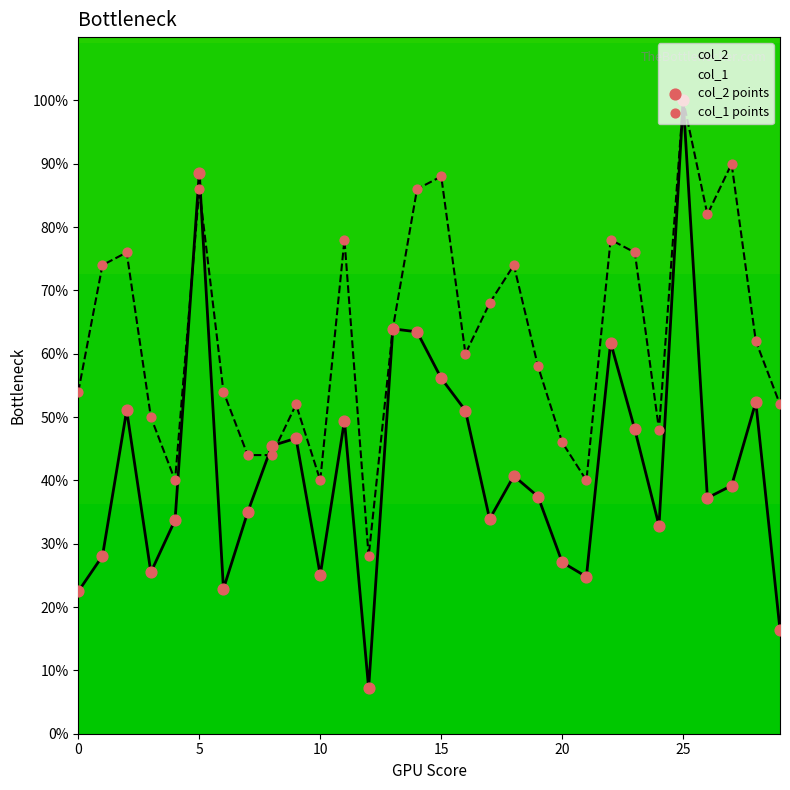

Which series reaches the maximum Y coordinate?

col_2 points